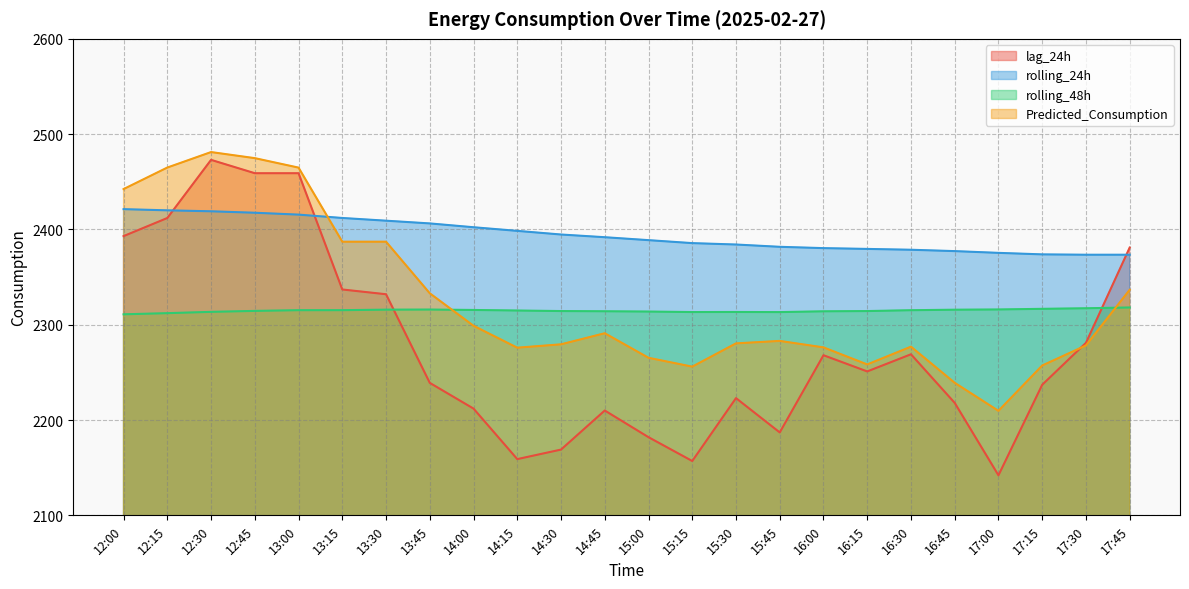

What is the approximate value of Predicted_Consumption at 16:00?

2276.2